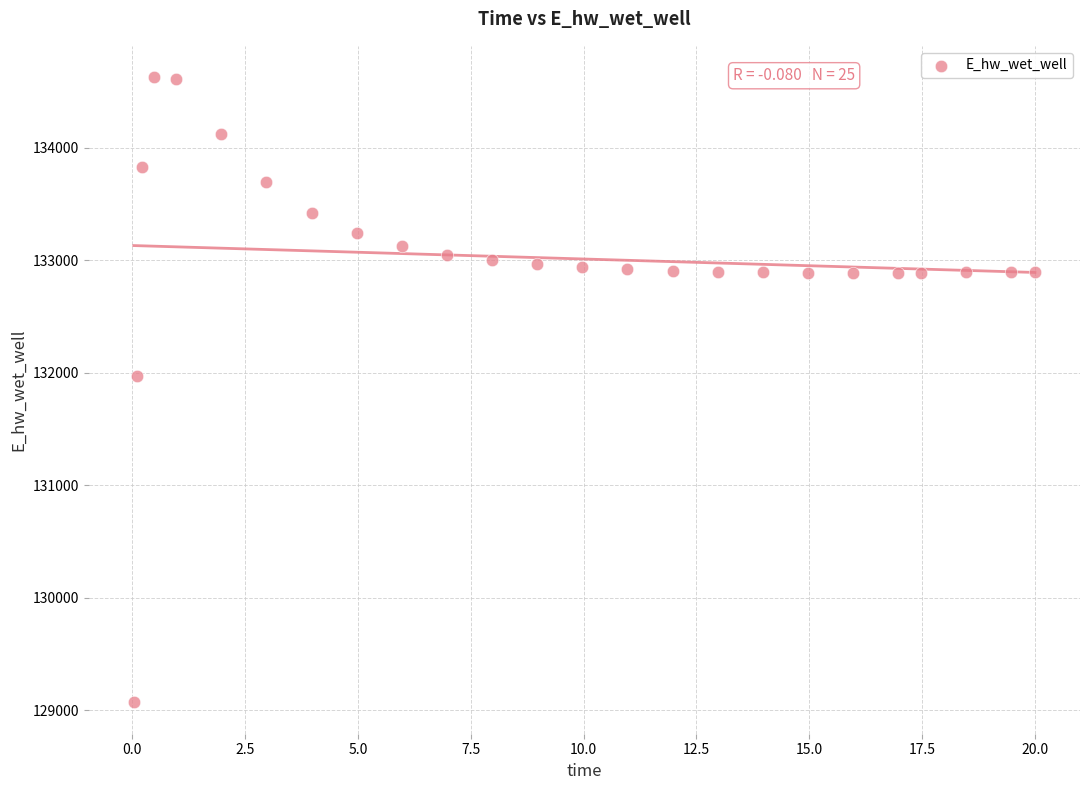

What Y value in the scatter plot is closest to 131848?

131969.8